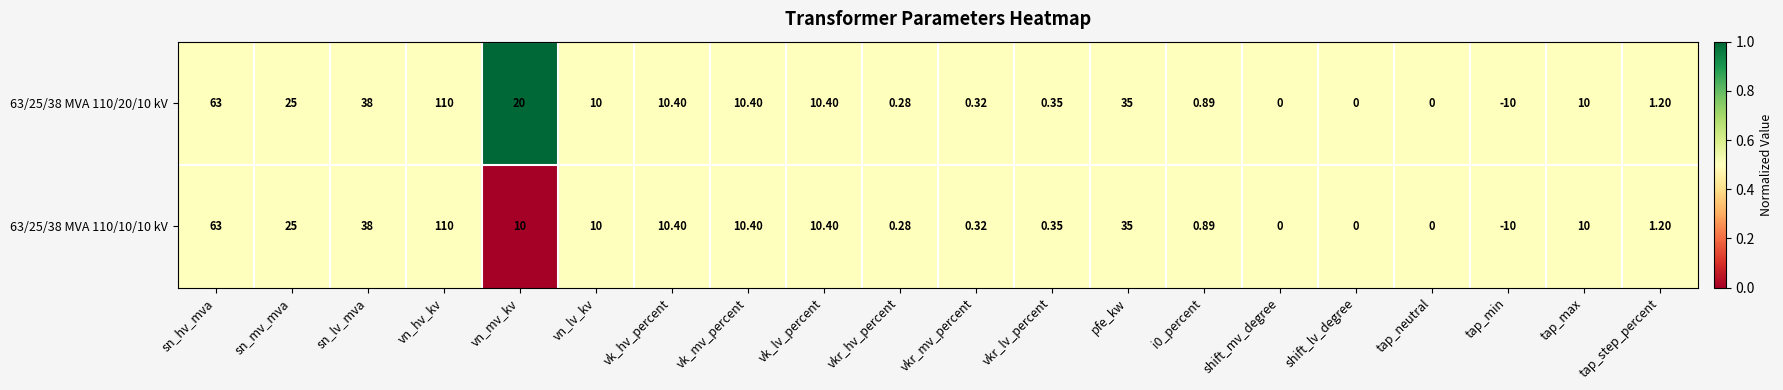

At which category is the sum across all series the highest?

vn_hv_kv